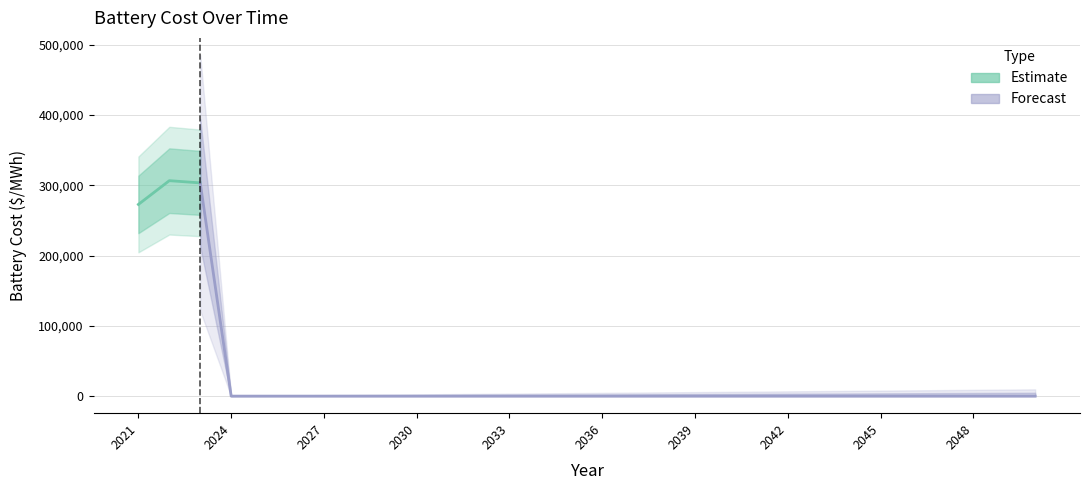

What is the difference between the values at 2030 and 2021?

272875.2